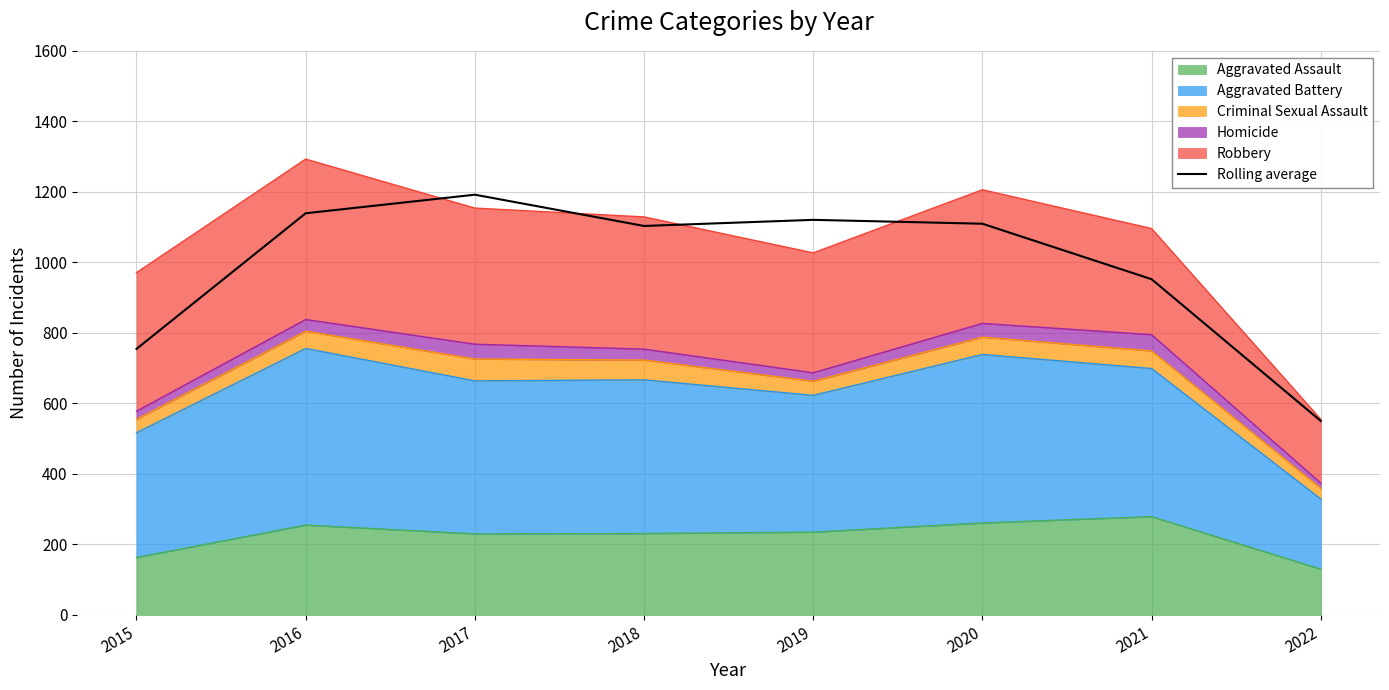

List the labels in order of value, smallest first.

2022, 2015, 2021, 2018, 2020, 2019, 2016, 2017